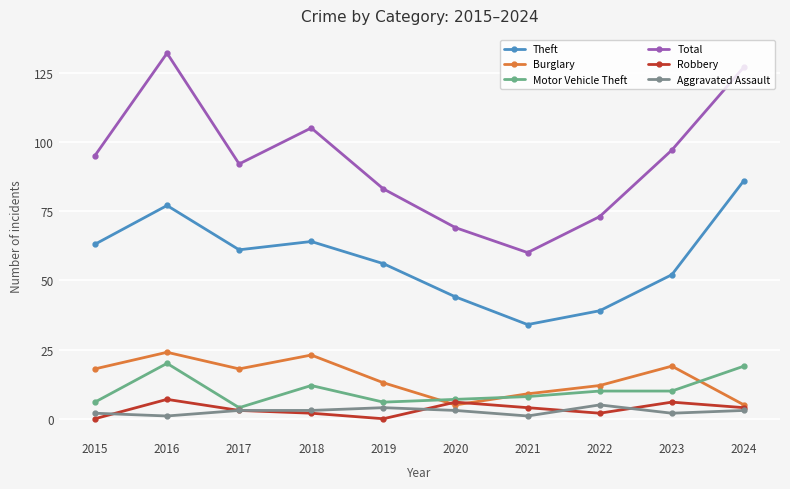

Where is the first local minimum for Burglary?

2017